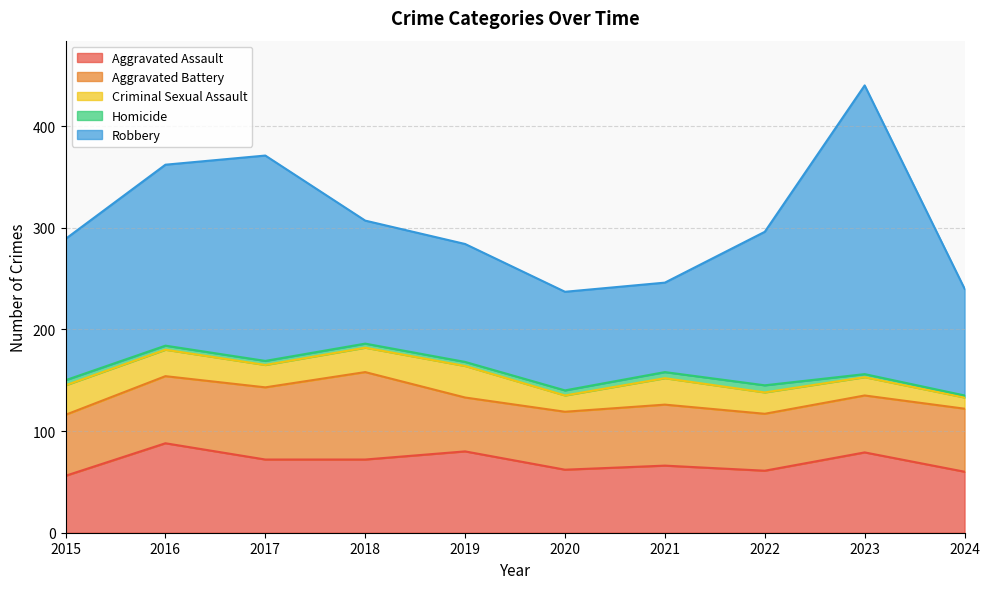

At which label does Criminal Sexual Assault reach its peak?

2019